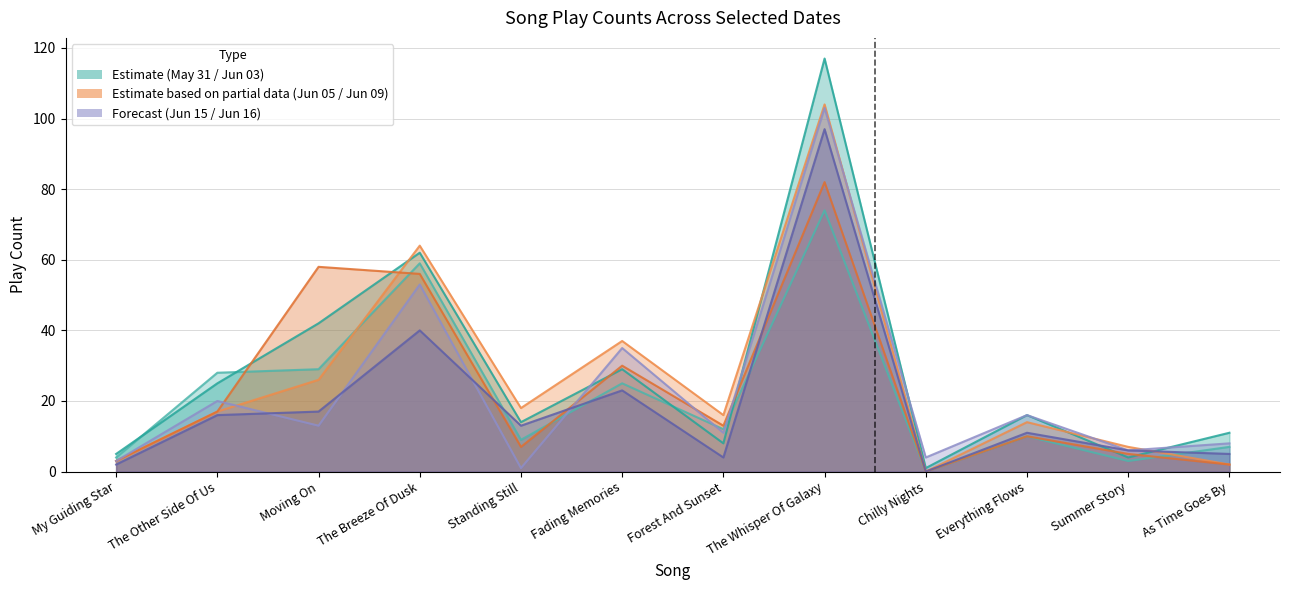

At which category is the sum across all series the highest?

The Whisper Of Galaxy